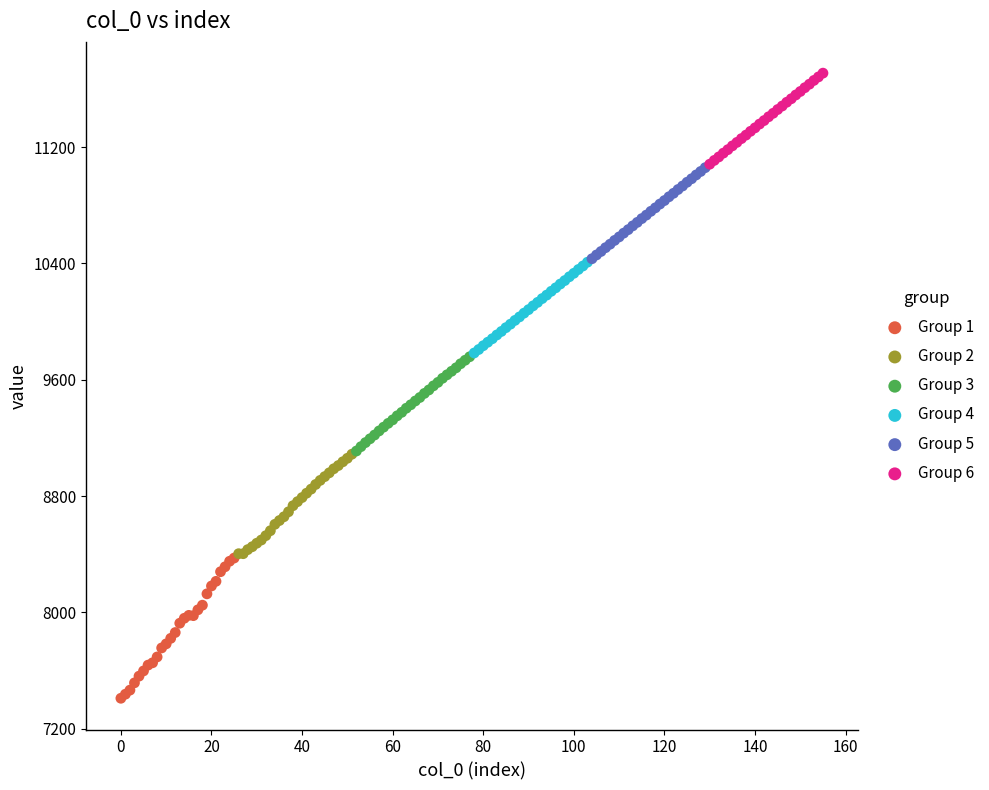

Which series has the largest Y range (max minus min)?

Group 1